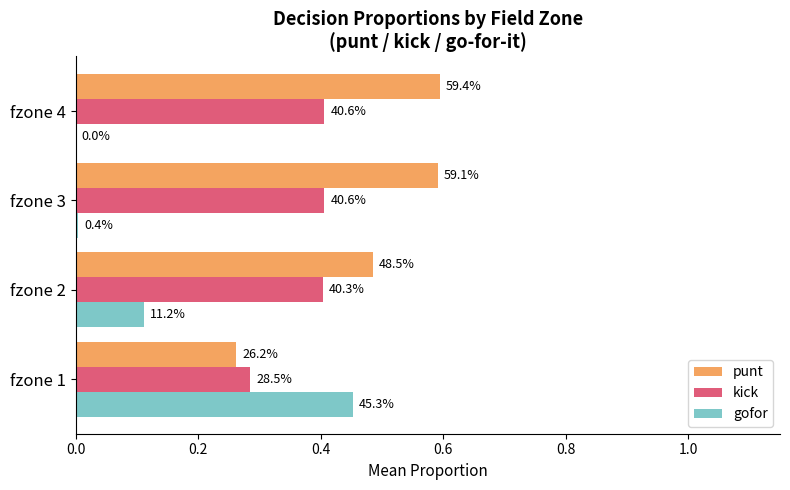

How many bars are there in total?

12